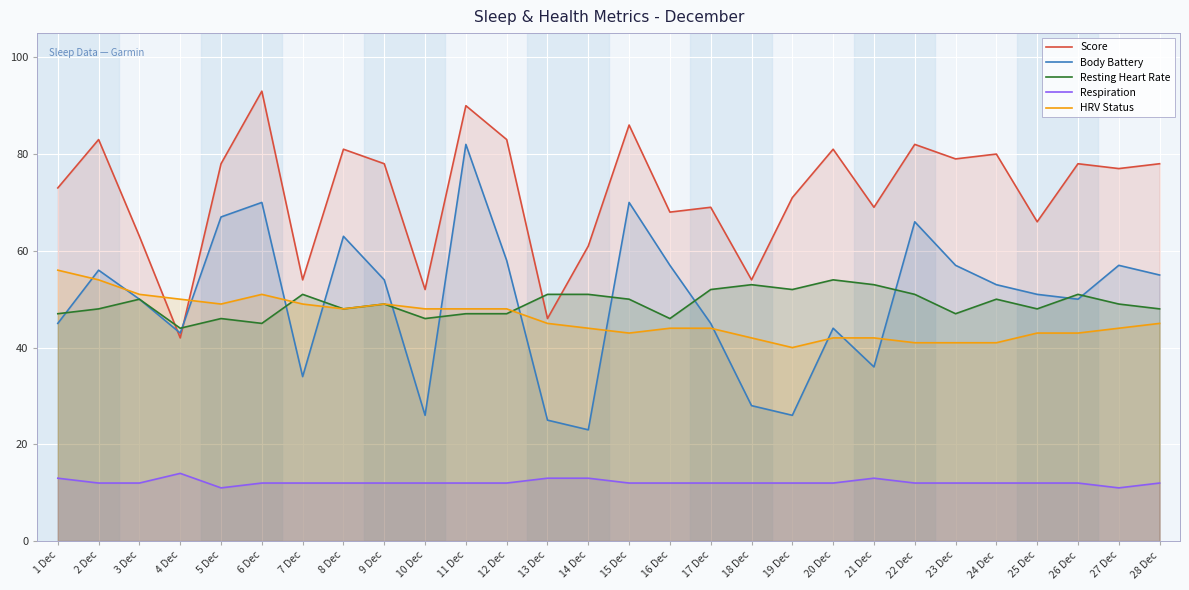

True or false: Resting Heart Rate and Body Battery intersect in this chart.

True